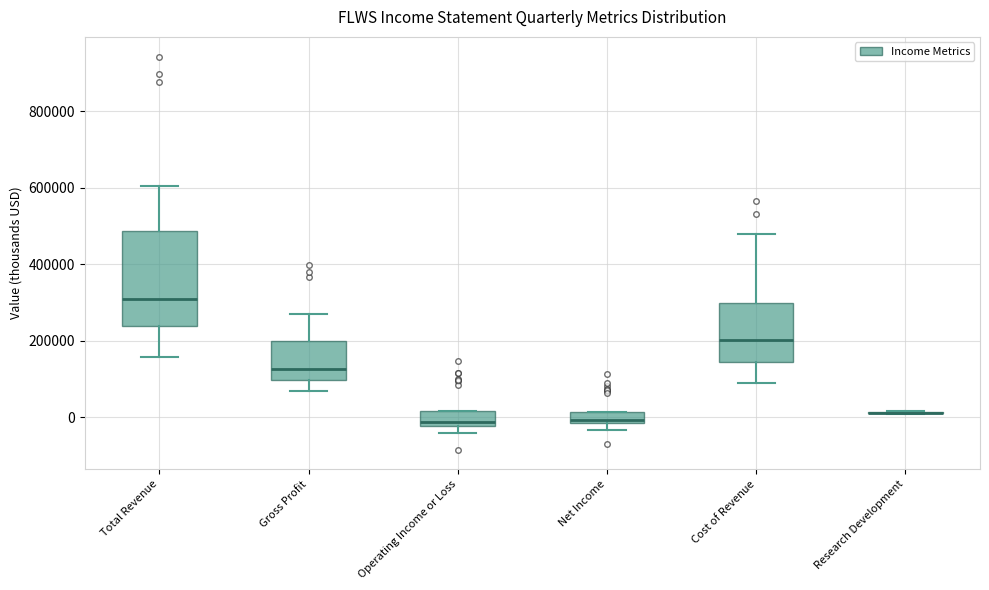

Where is the upper edge of the box for Net Income on the y-axis? The values are not printed on the chart, so give them approximately, as read against the axis.

20000